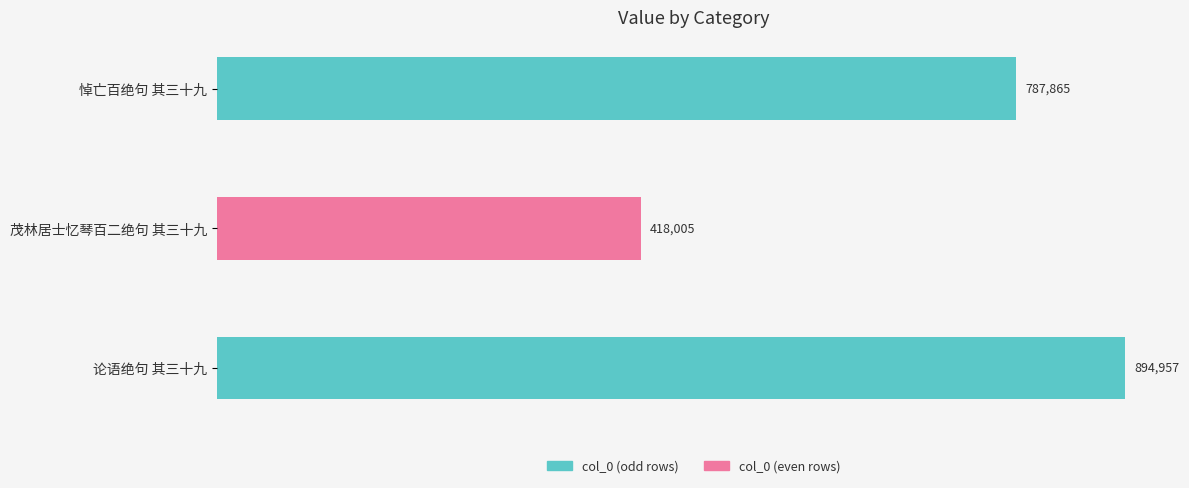

What is the value of the 1st bar from the top?

787865